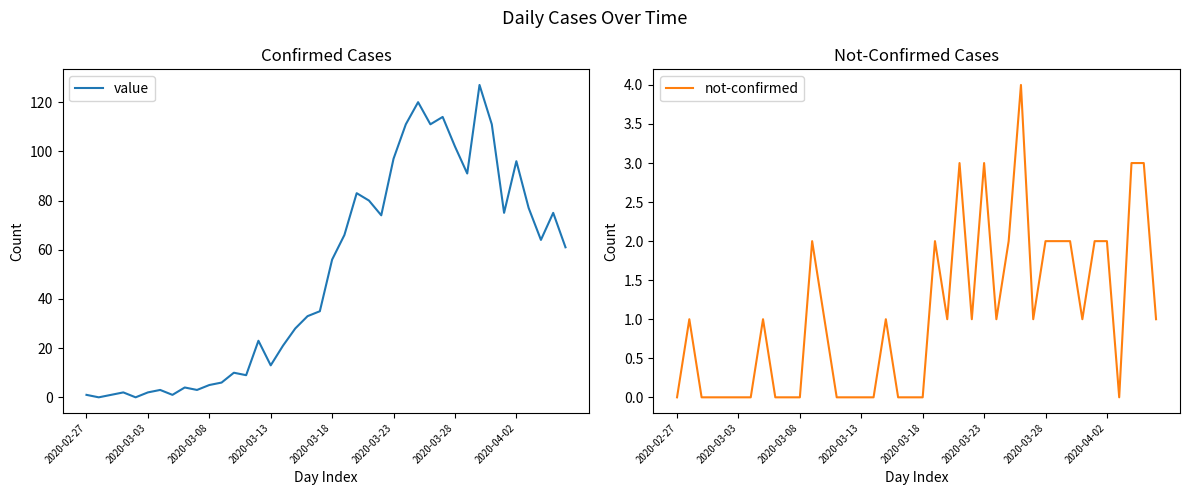

What are all the series names shown in the legend?

value, not-confirmed